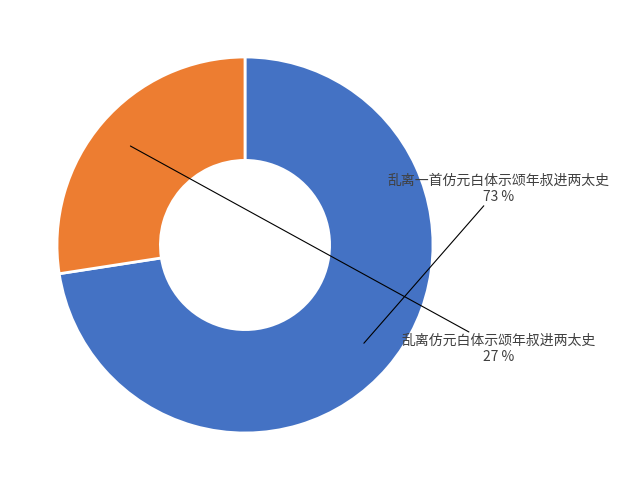

Is the sum of 乱离仿元白体示颂年叔进两太史 and 乱离一首仿元白体示颂年叔进两太史 greater than half?

Yes